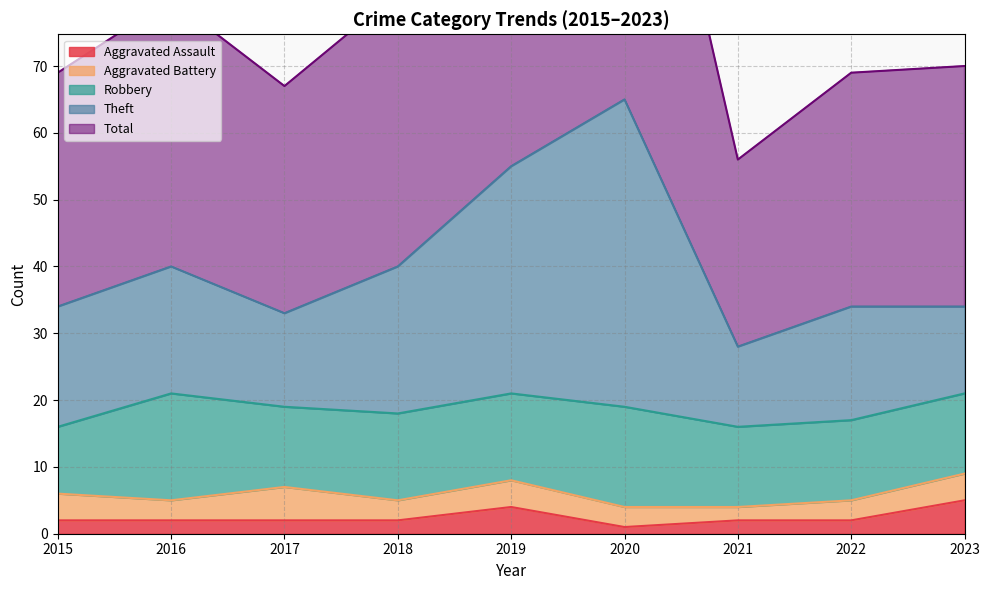

Does the chart have visible grid lines?

Yes